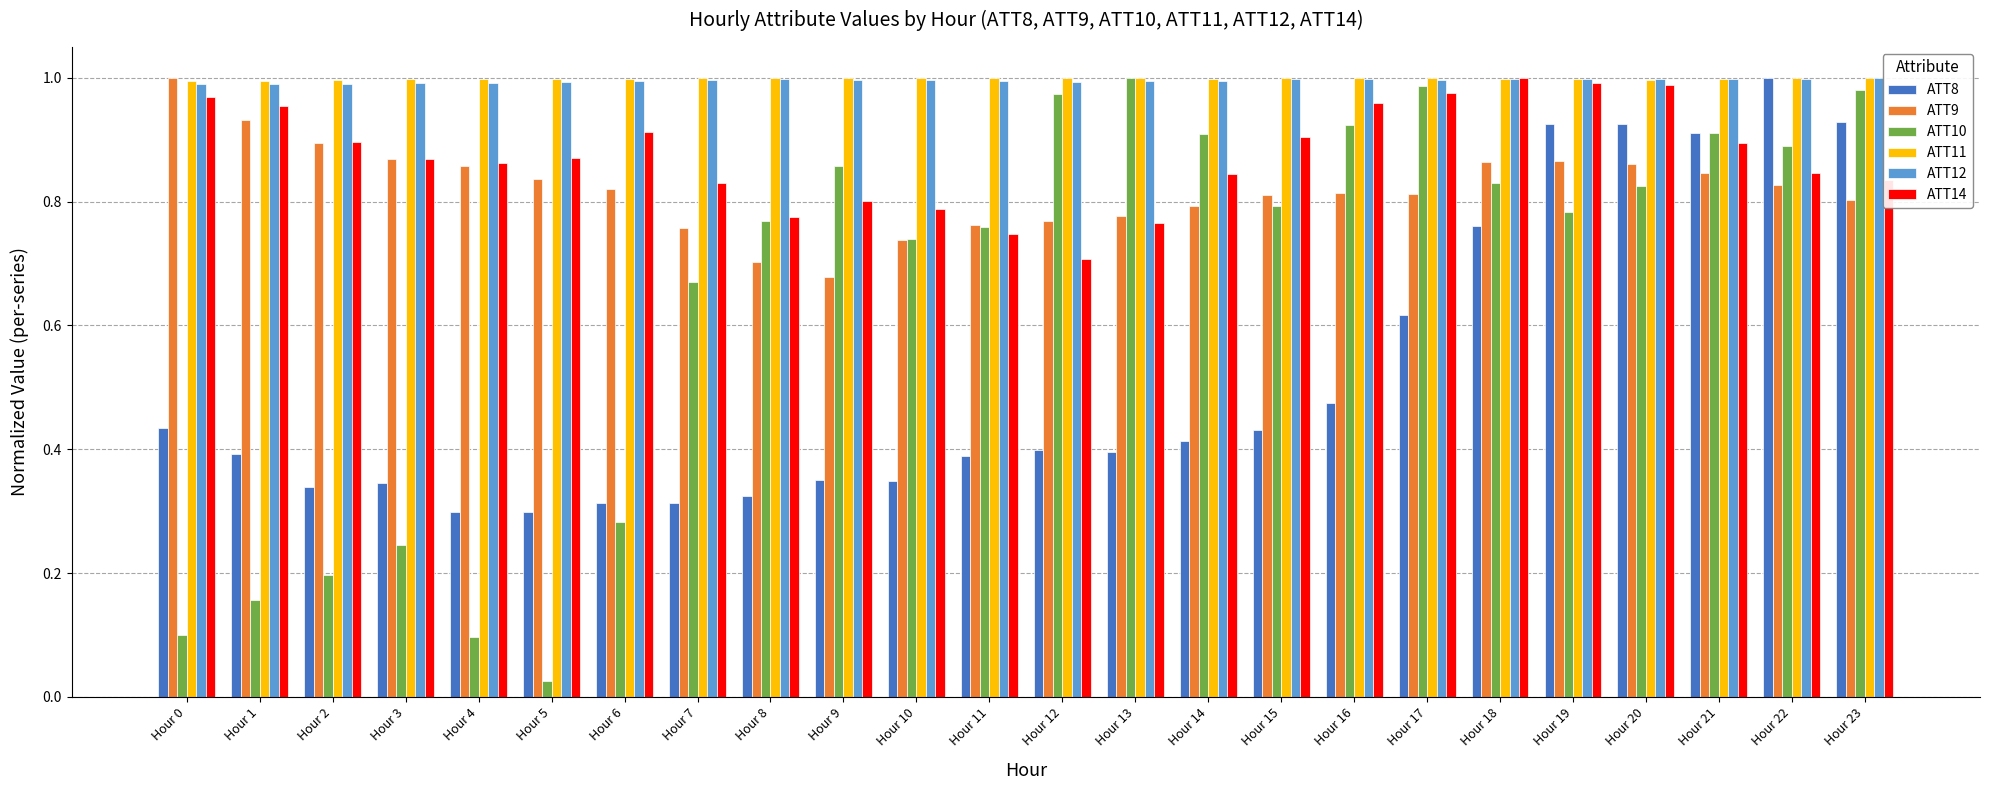

At how many categories does at least one series exceed 0?

24